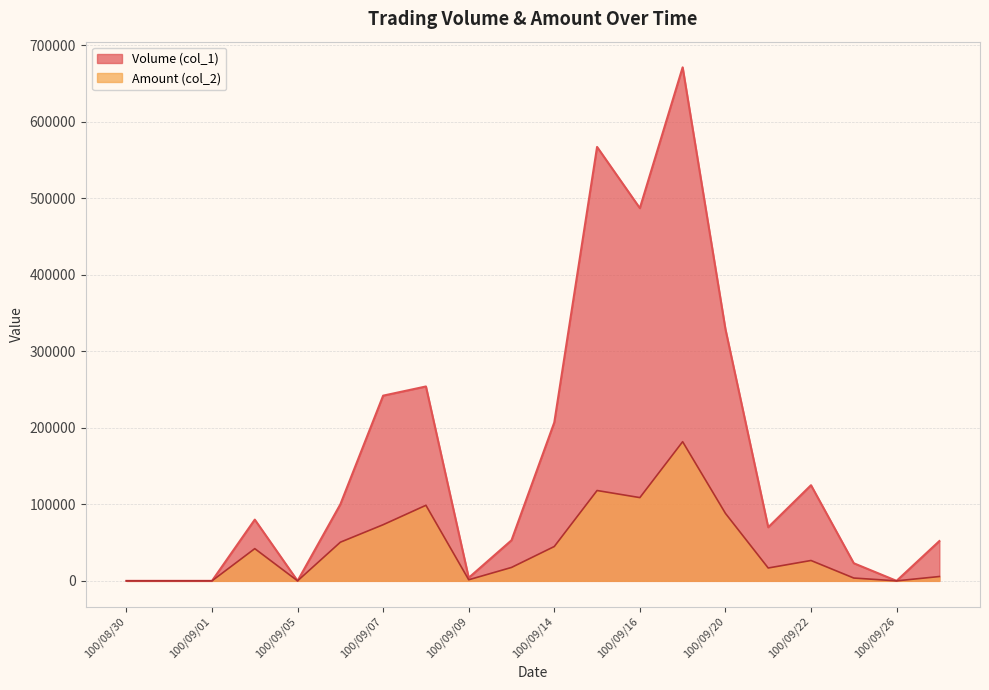

Reading left to right, extract all data points from this chart.

Volume (col_1): 100/08/30=0	100/08/31=0	100/09/01=0	100/09/02=80000	100/09/05=0	100/09/06=100000	100/09/07=242000	100/09/08=254000	100/09/09=4000	100/09/13=53000	100/09/14=207000	100/09/15=567000	100/09/16=487000	100/09/19=671000	100/09/20=329000	100/09/21=70000	100/09/22=125000	100/09/23=23000	100/09/26=0	100/09/27=52000
Amount (col_2): 100/08/30=0	100/08/31=0	100/09/01=0	100/09/02=42100	100/09/05=0	100/09/06=50500	100/09/07=73360	100/09/08=98740	100/09/09=1420	100/09/13=17520	100/09/14=44880	100/09/15=118050	100/09/16=108780	100/09/19=181840	100/09/20=88200	100/09/21=16800	100/09/22=26600	100/09/23=3680	100/09/26=0	100/09/27=5660